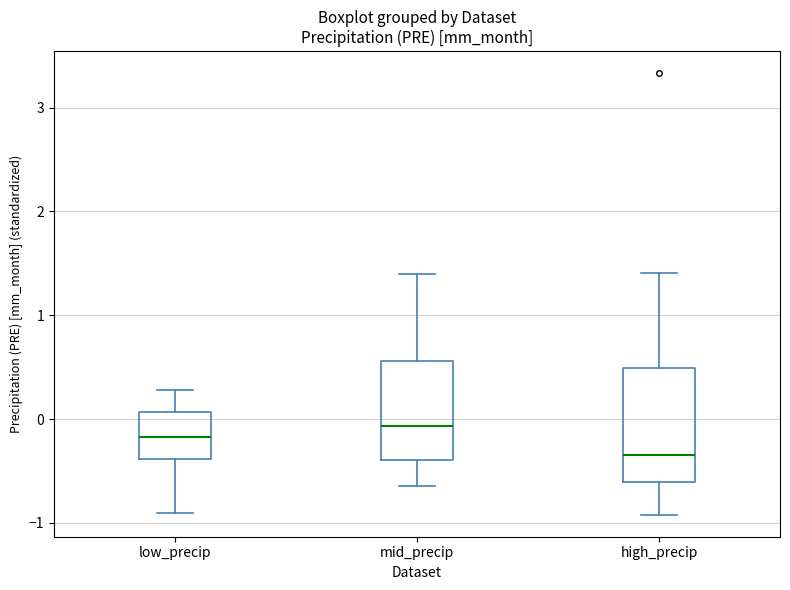

Reading left to right, transcribe this box plot: for each box, give where its median line is, the range the box spans, and where its two whiskers end, as read against the y-axis. The values are not printed on the chart, so give them approximately, as read against the axis.

low_precip: median -0.2, box -0.4 to 0.1, whiskers -0.9 to 0.3
mid_precip: median -0.1, box -0.4 to 0.6, whiskers -0.6 to 1.4
high_precip: median -0.3, box -0.6 to 0.5, whiskers -0.9 to 1.4